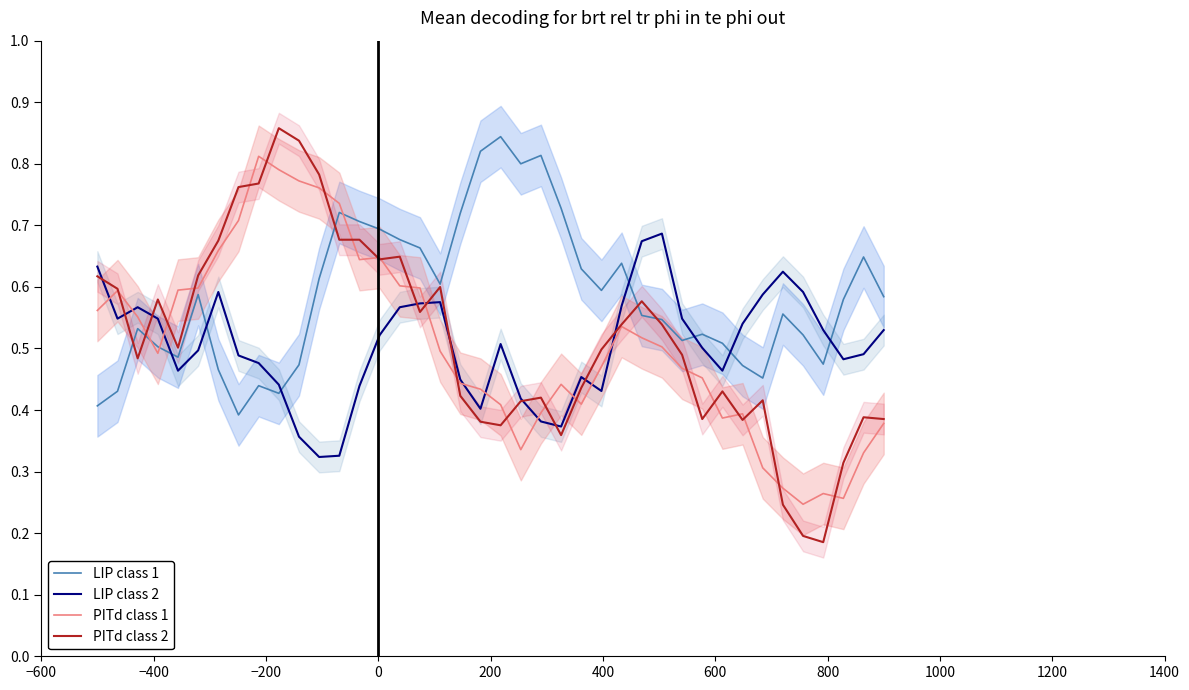

What is the smallest value displayed?

0.2